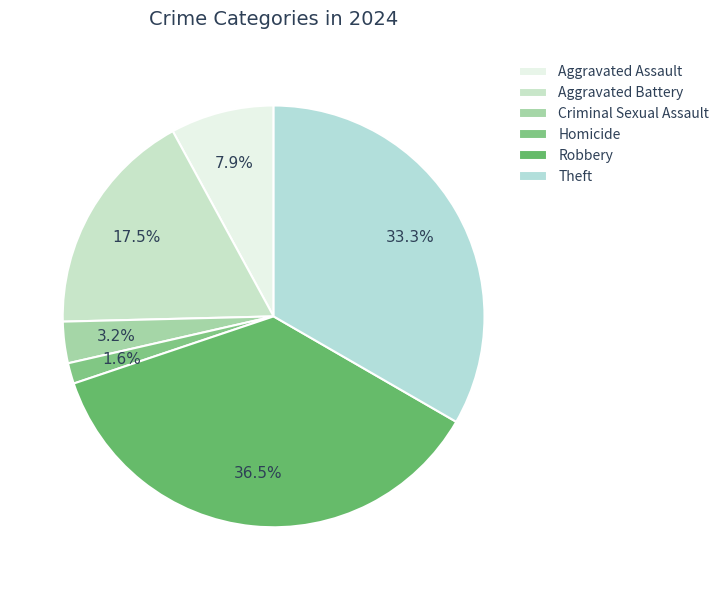

Between Homicide and Aggravated Assault, which is larger?

Aggravated Assault